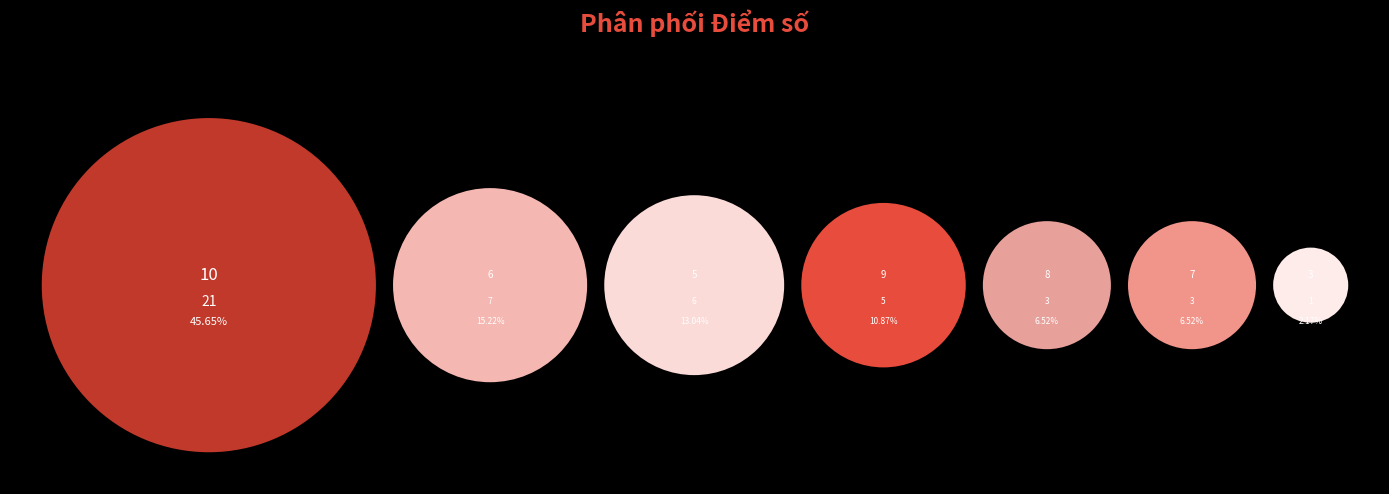

How many segments does this pie chart have?

7